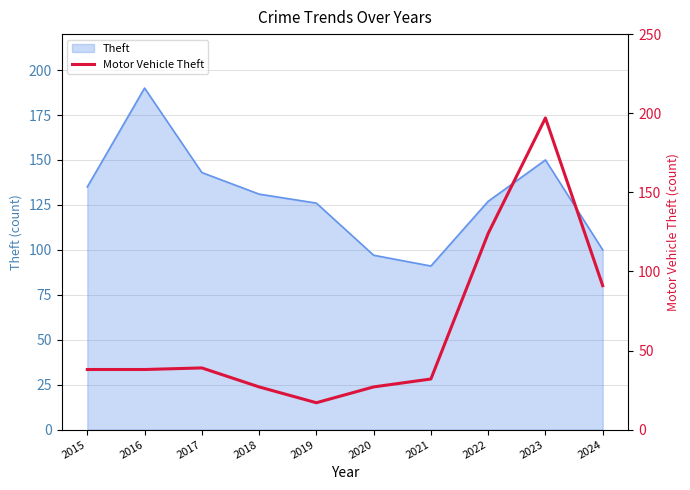

The chart shows a value of 28 at 2019. True or false?

False